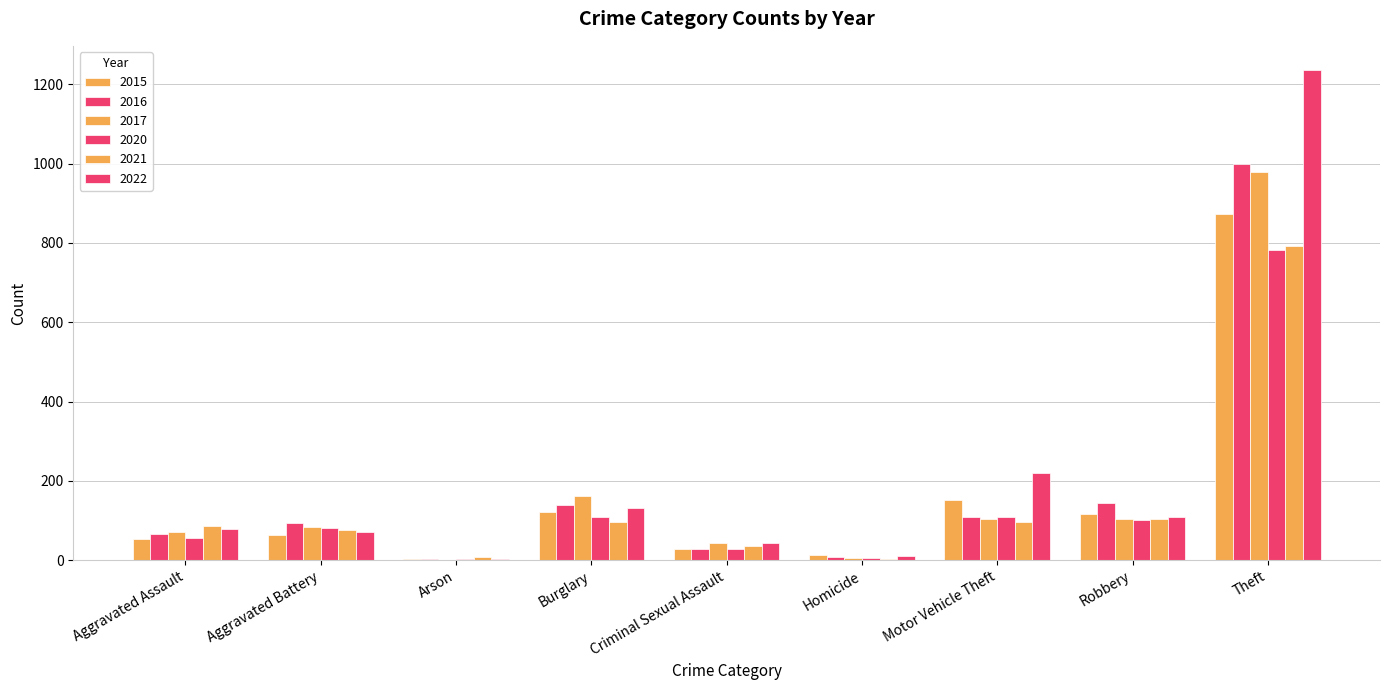

How many data points does each series have?

9